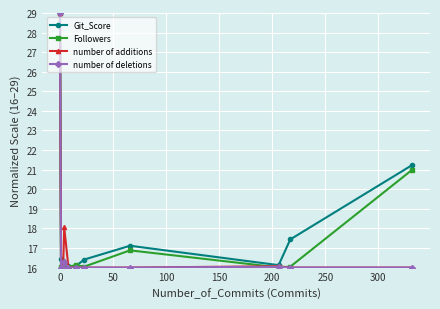

What is the lowest value of the Git_Score series?

16.0